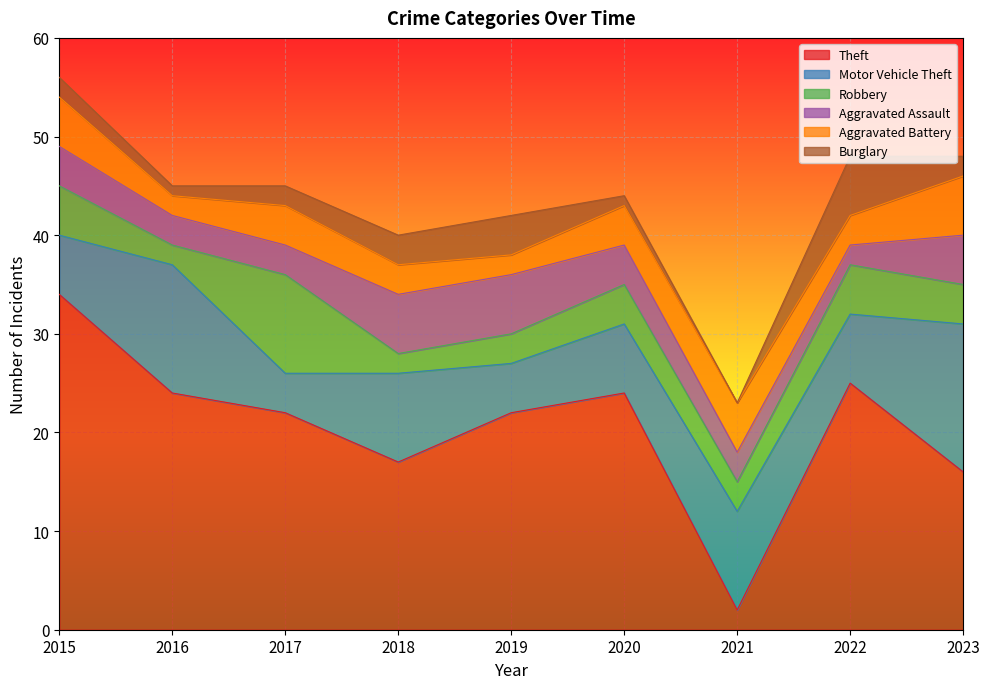

What is the sum of the Aggravated Battery values at 2019 and 2016?

4